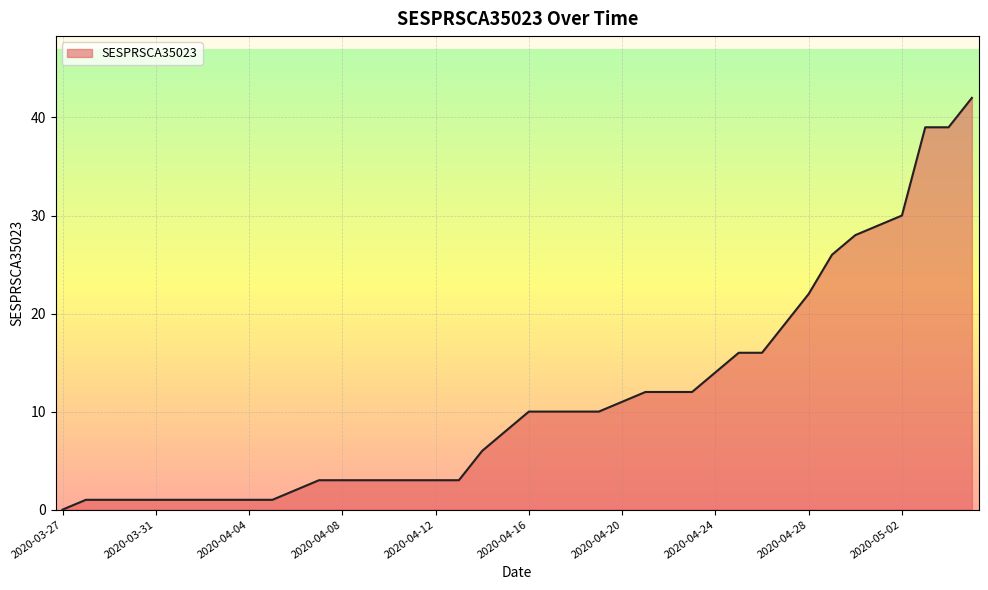

Count the number of data series in this chart.

1